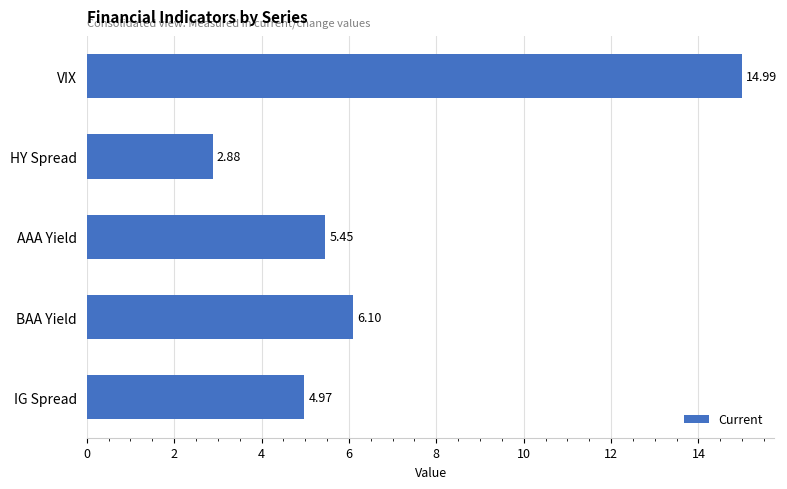

What is the label of the 5th bar from the bottom?

VIX